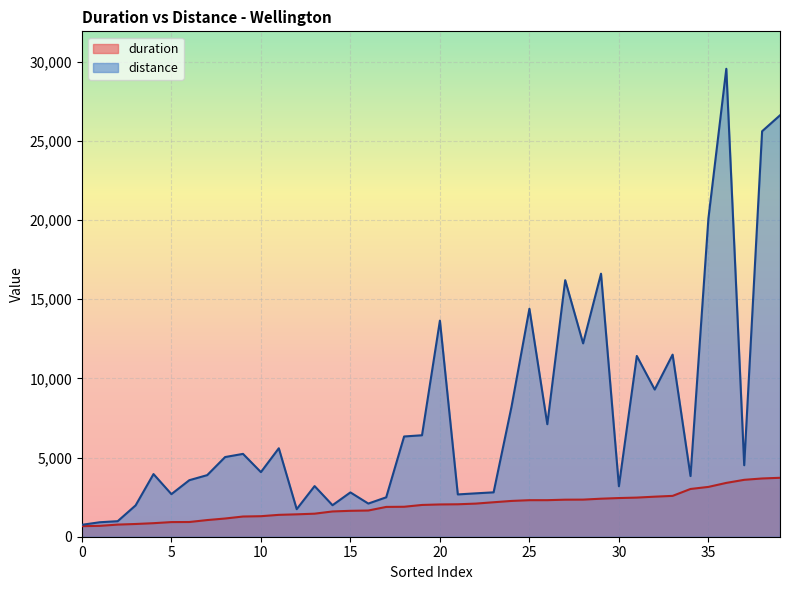

What is the maximum value shown in the chart?

29549